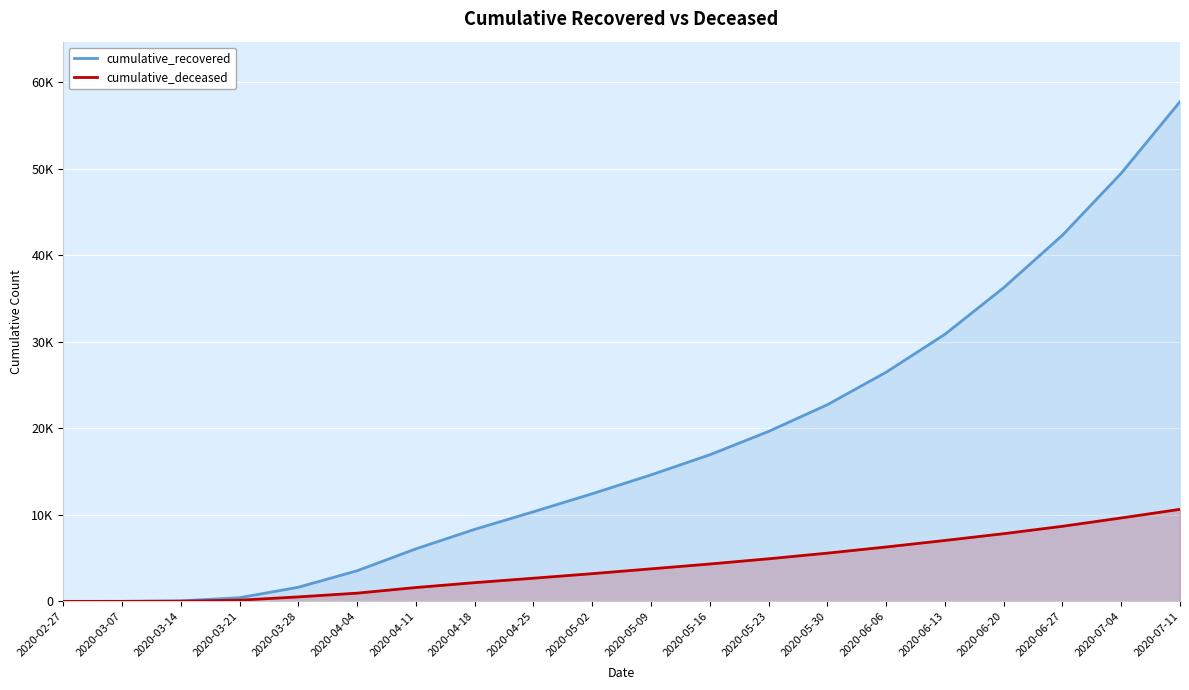

Is the value of cumulative_deceased at 2020-03-21 greater than the value of cumulative_recovered at 2020-06-20?

No